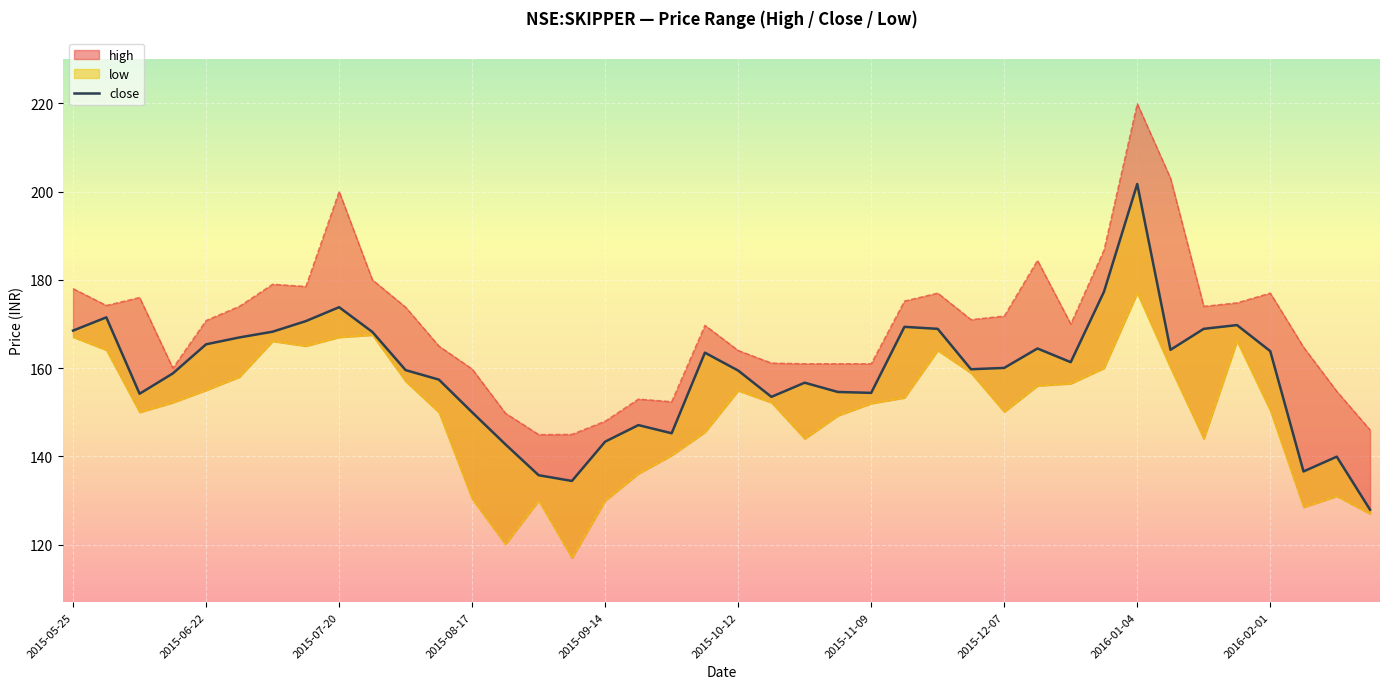

How many points are lower than both their immediate neighbors (excluding endpoints)?

9